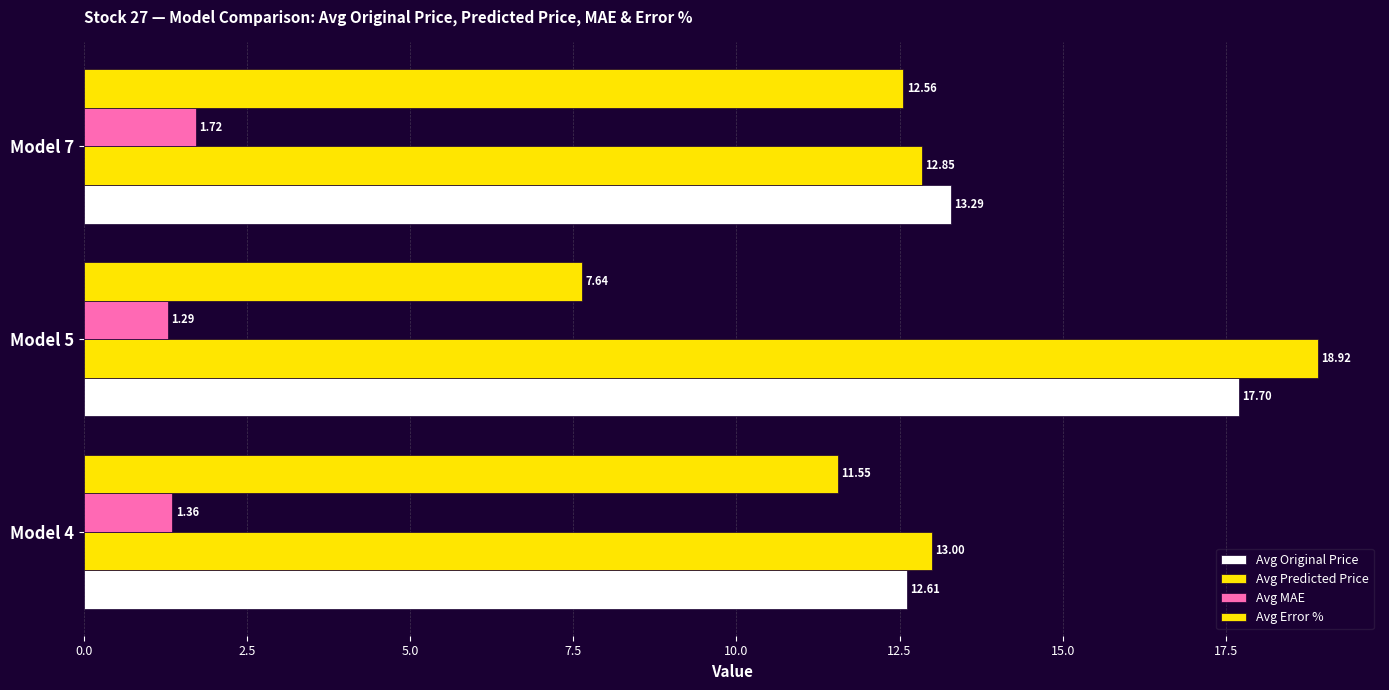

How many values in the Avg Error % series are below 11?

1